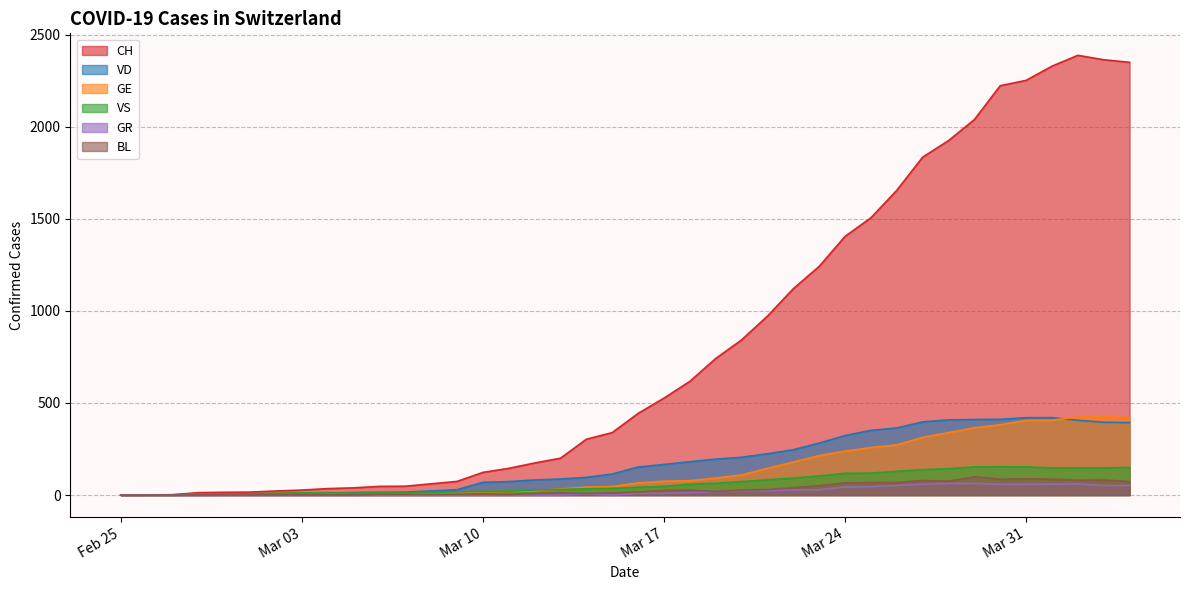

What is the sum of all GR values?

821